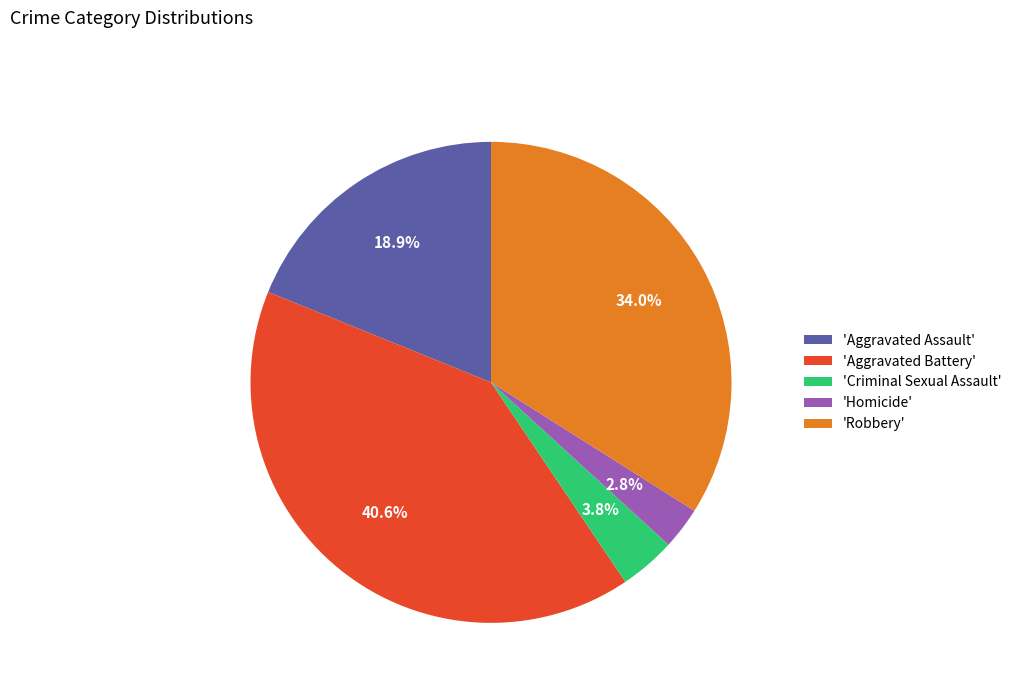

Which slice is the smallest?

'Homicide'